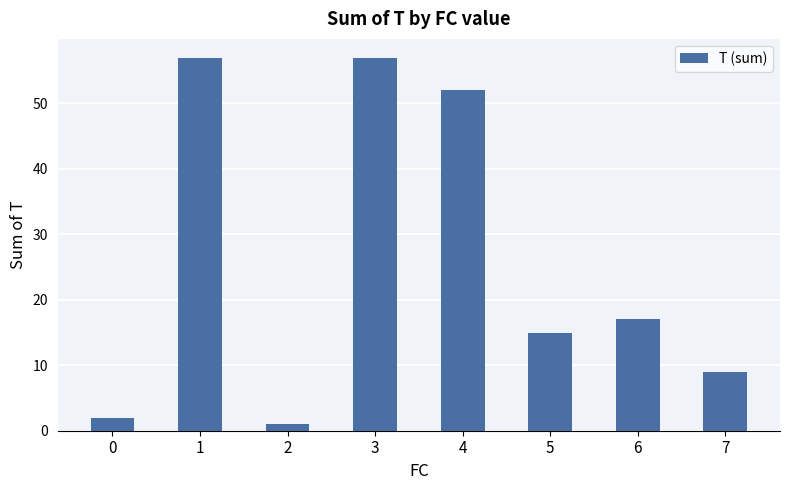

What is the sum of the values at 7 and 2?

10